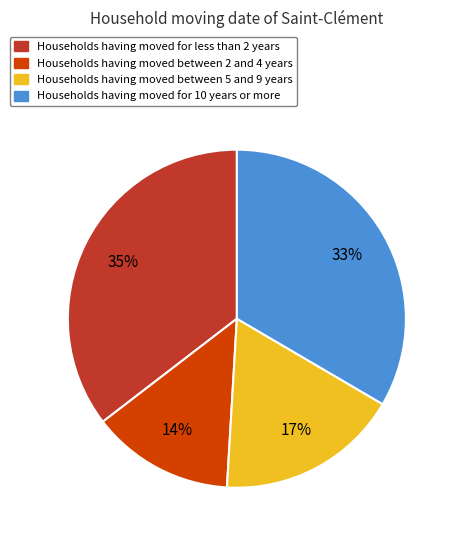

What is the largest slice in the pie chart?

Households having moved for less than 2 years